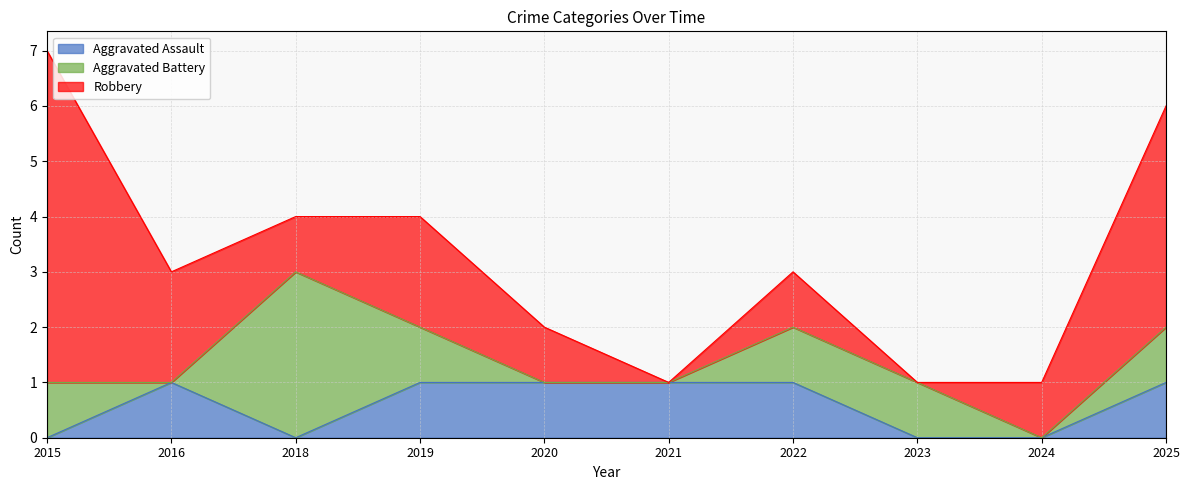

At which category is the sum across all series the highest?

2015